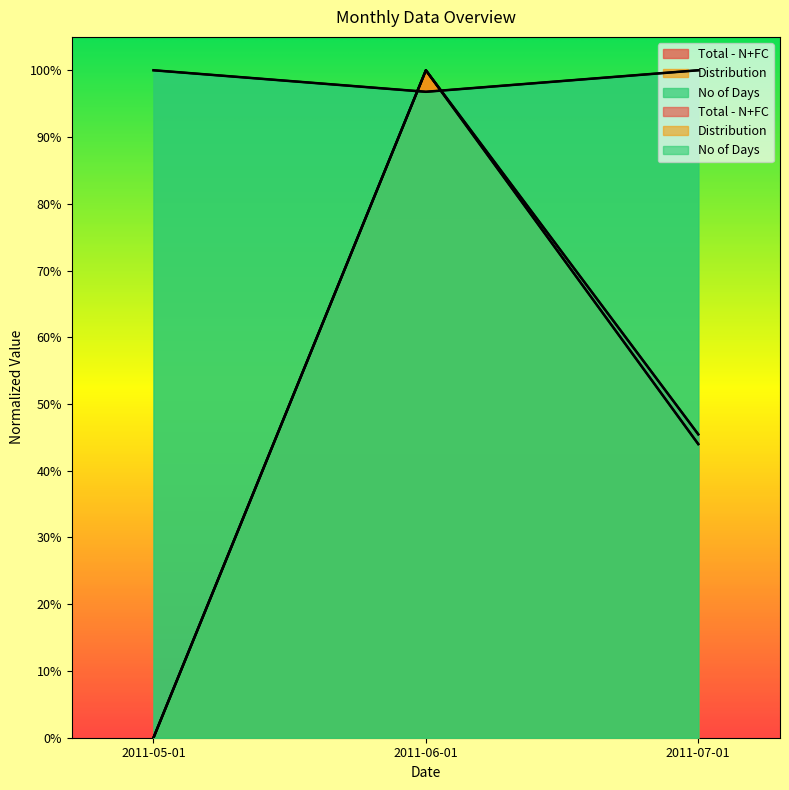

What is the total value across all series at 2011-06-01?

3.0